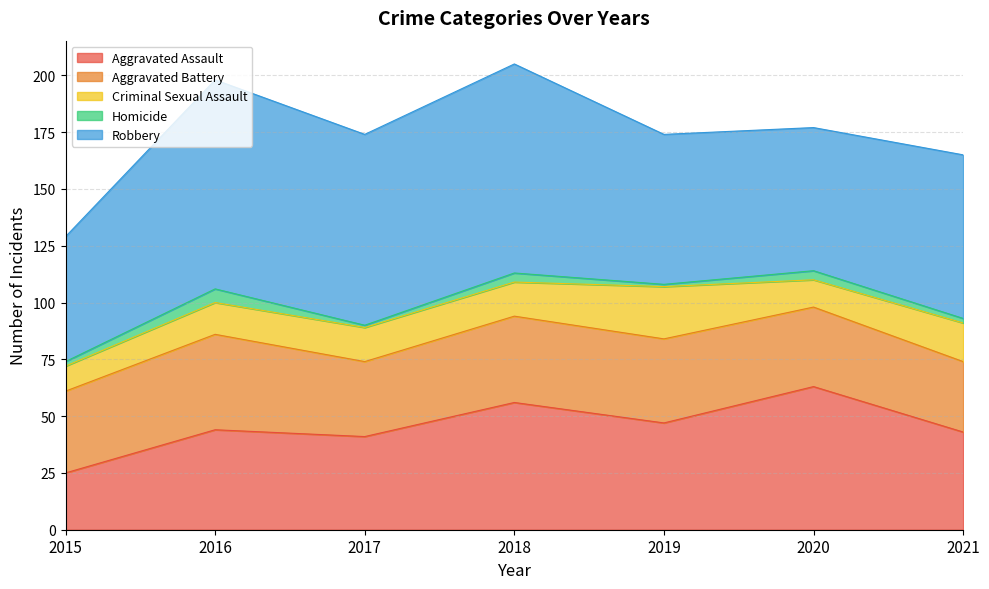

Which series has the largest total across all categories?

Robbery